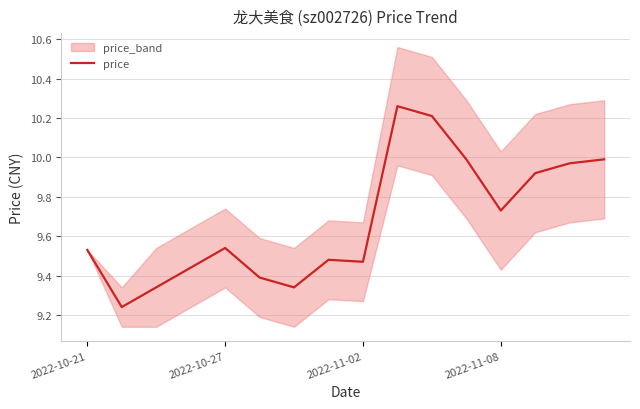

At which category does the chart reach its peak across all series?

9